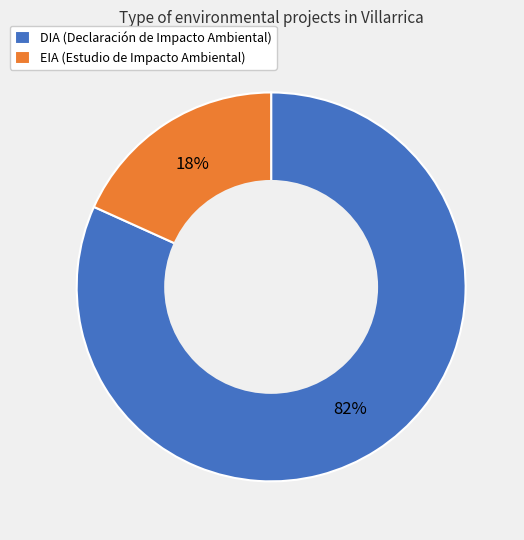

What is the smallest slice in the pie chart?

EIA